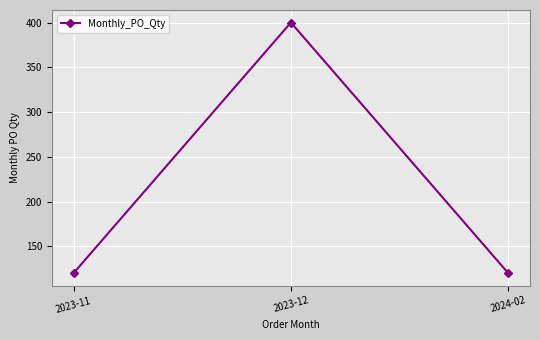

The chart shows a value of 120 at 2023-12. True or false?

False